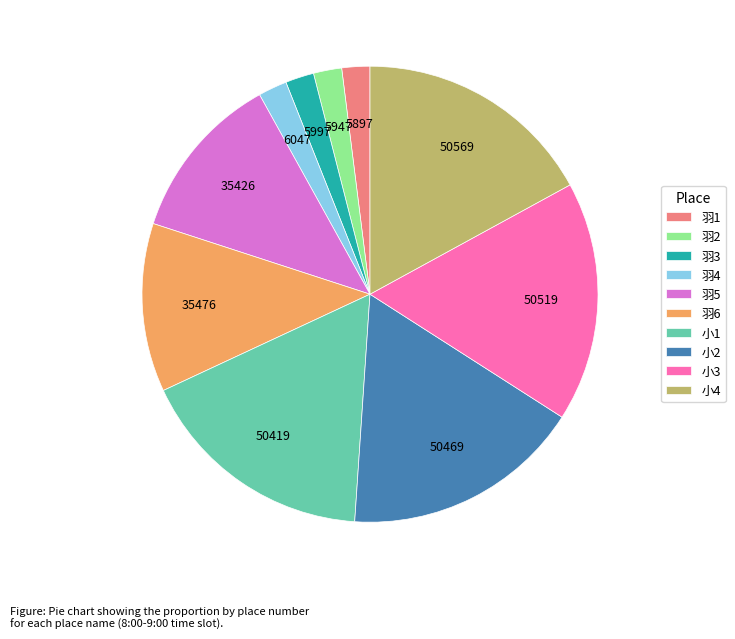

How many segments does this pie chart have?

10